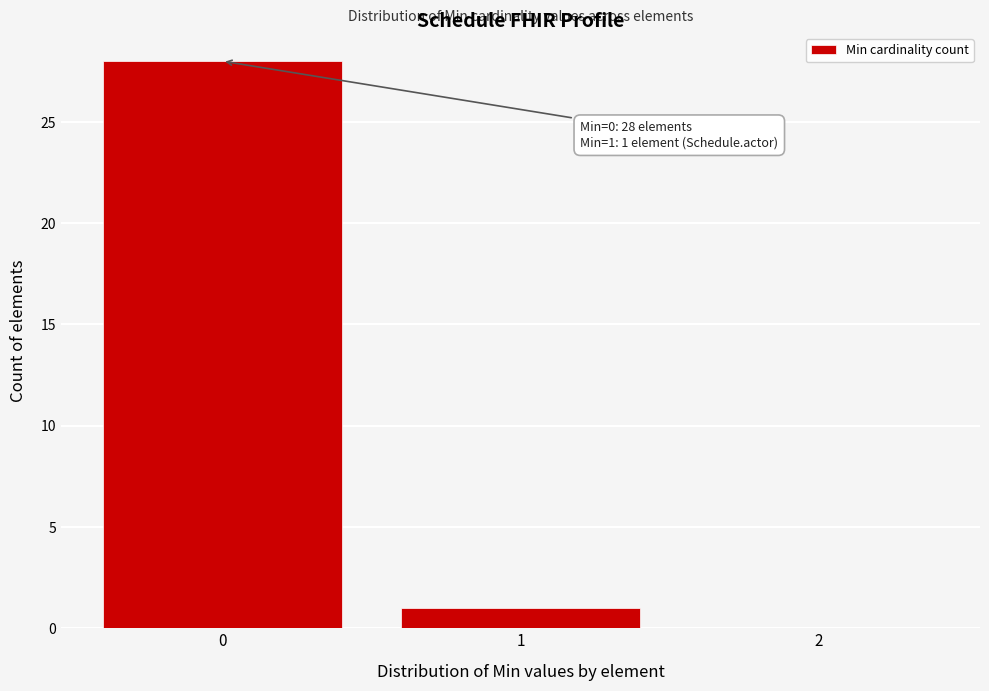

Over which range of the x-axis is the bar tallest?

-0.5 to 0.5